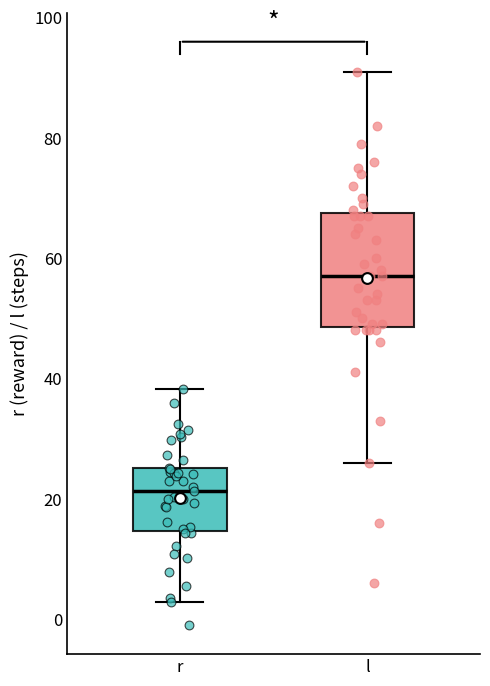

Reading left to right, read every box against the y-axis: the position of its median line, the range the box covers, and the ends of its whiskers. The values are not printed on the chart, so give them approximately, as read against the axis.

r: median 22, box 14 to 26, whiskers 2 to 38
l: median 58, box 48 to 68, whiskers 26 to 92